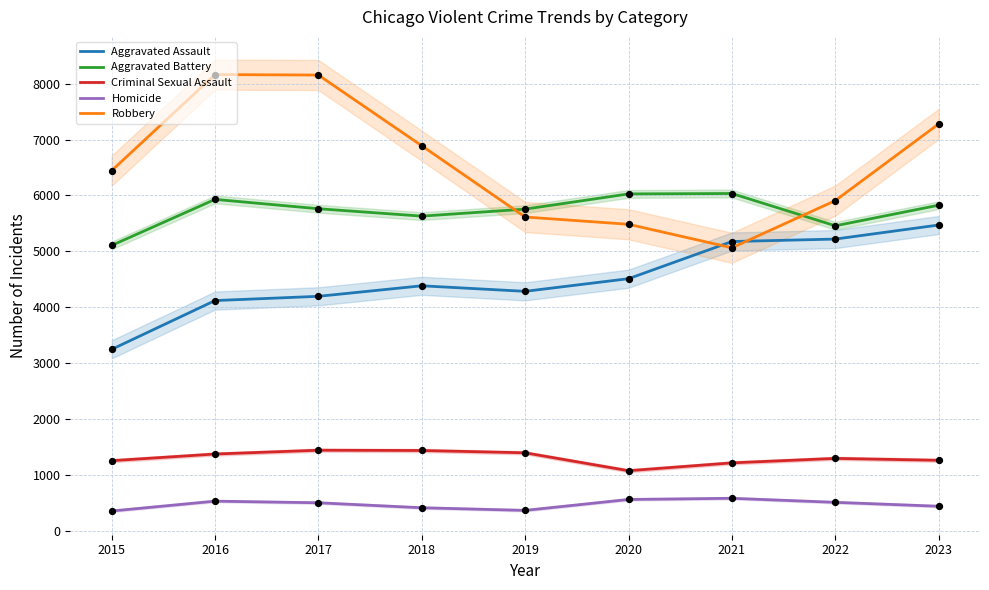

Which series has the largest Y range (max minus min)?

Robbery